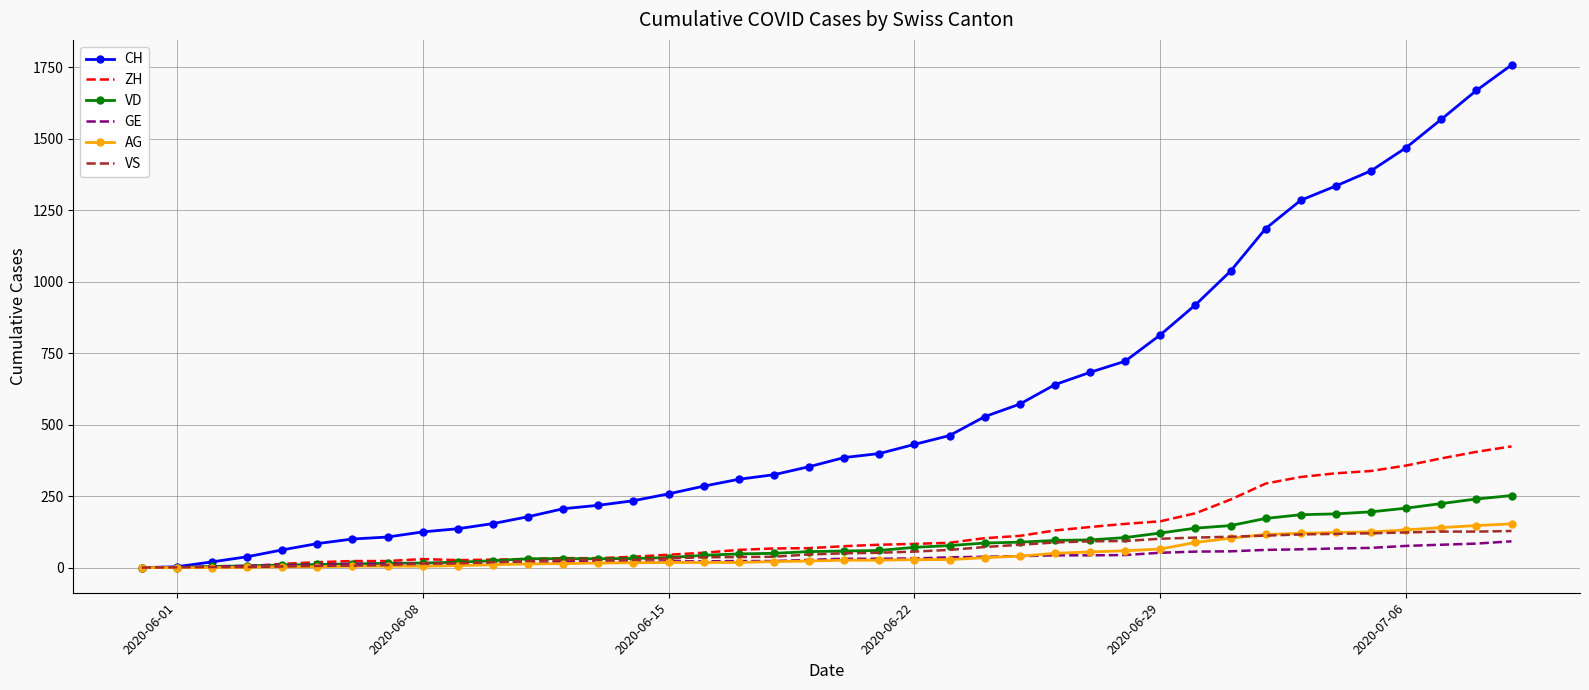

Which series has the widest spread of values?

CH